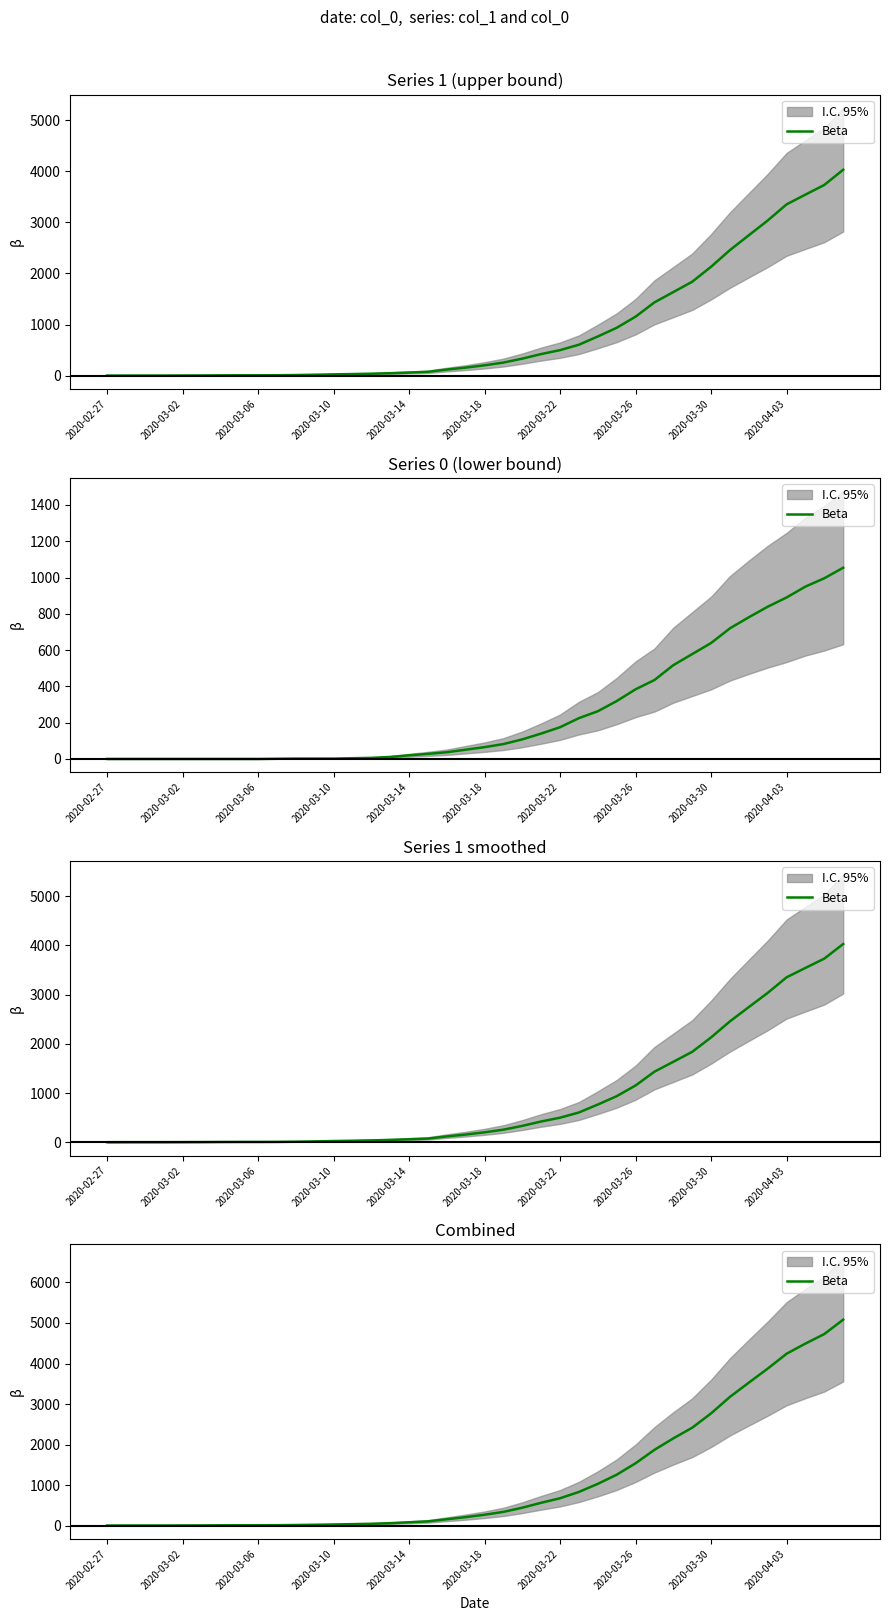

Does the chart have visible grid lines?

No